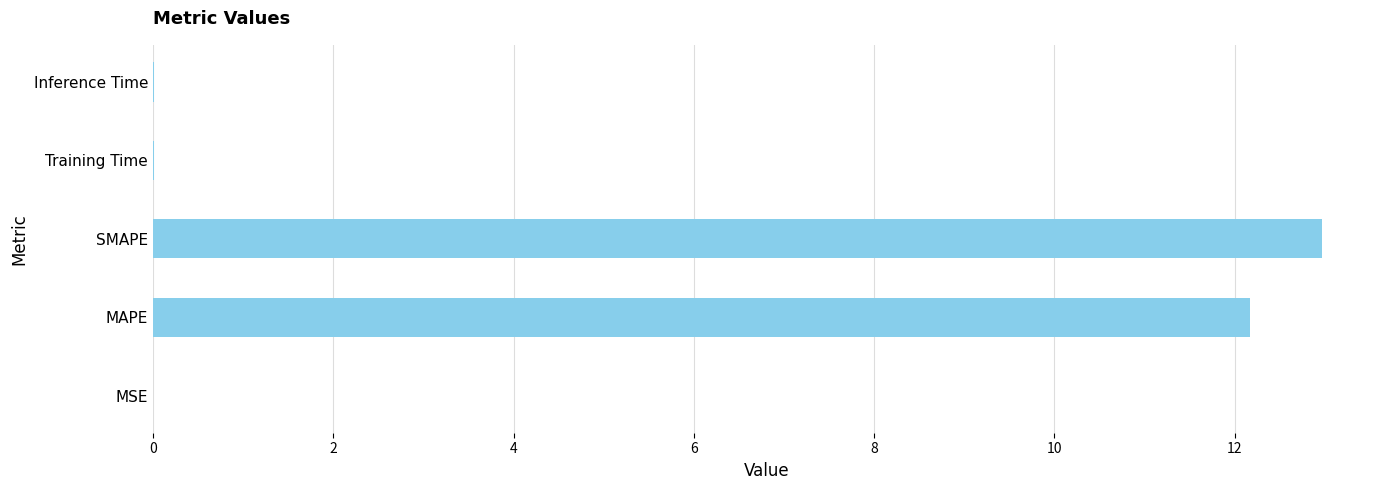

The value at MSE is 0.0. True or false?

True